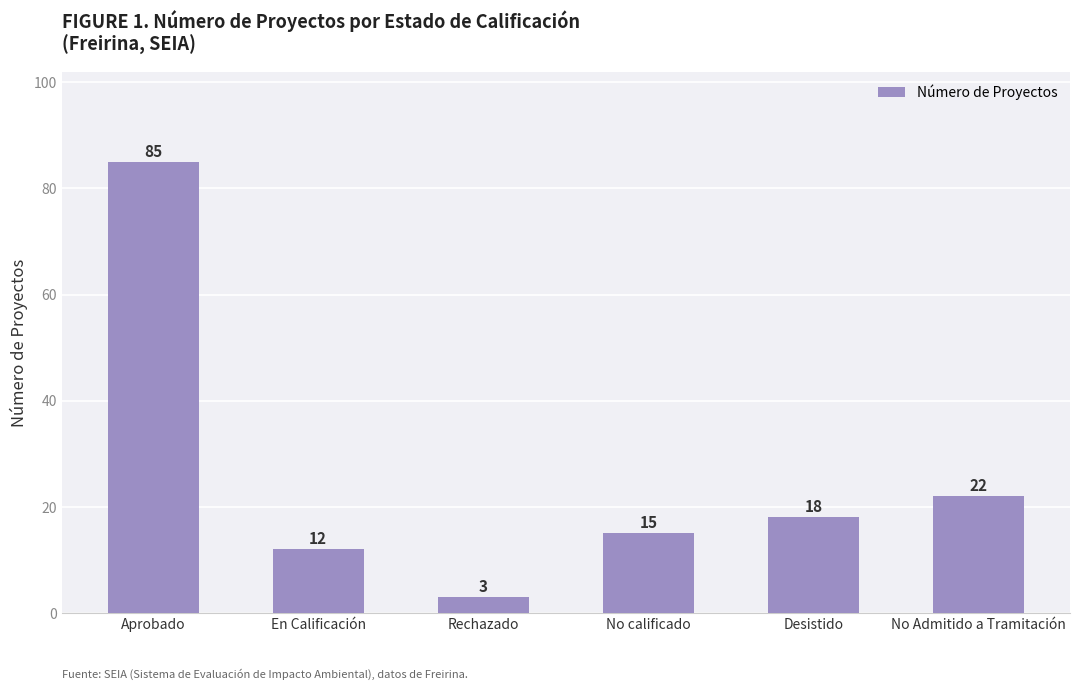

At which category does the chart reach its minimum across all series?

Rechazado